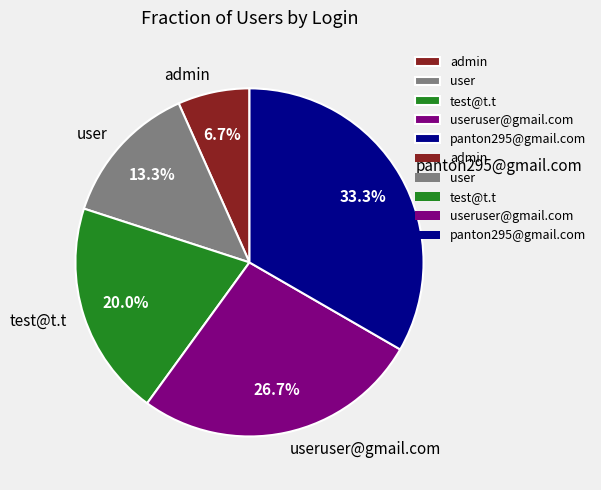

Which has a higher value, test@t.t or panton295@gmail.com?

panton295@gmail.com